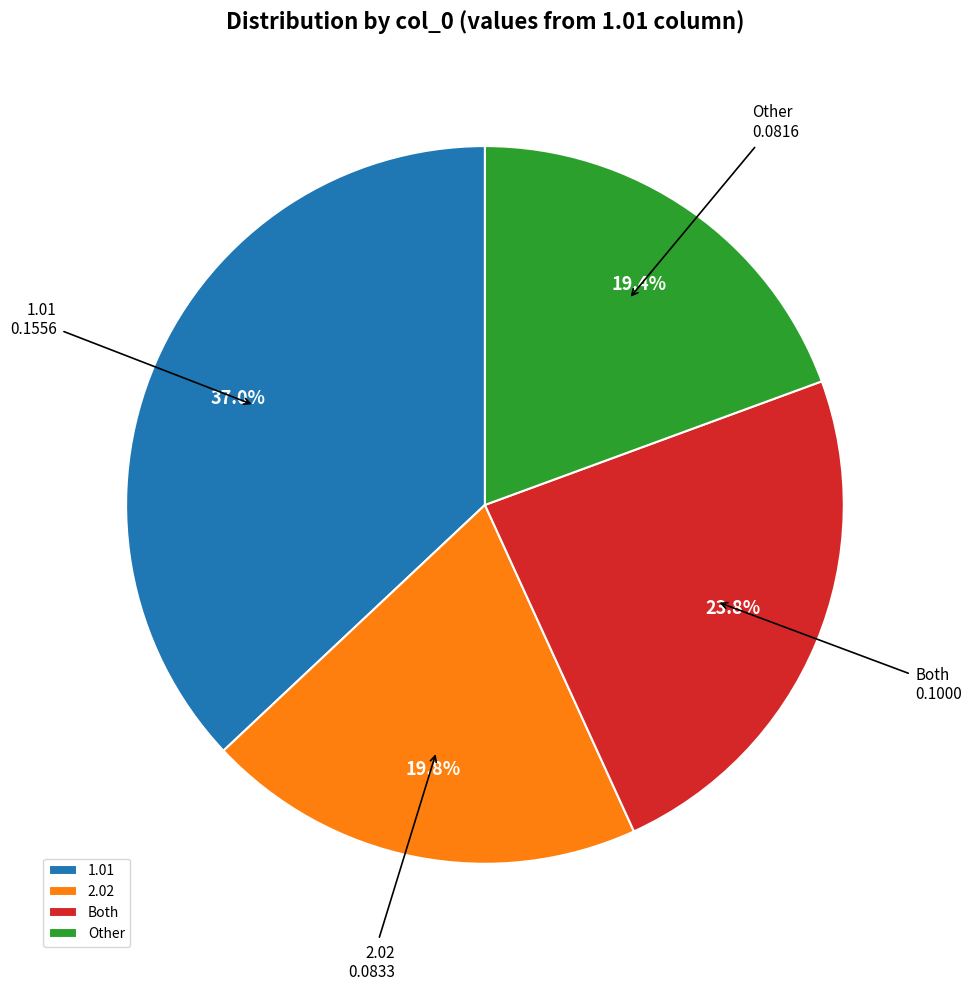

How much of the chart is everything except 2.02?

80.2%